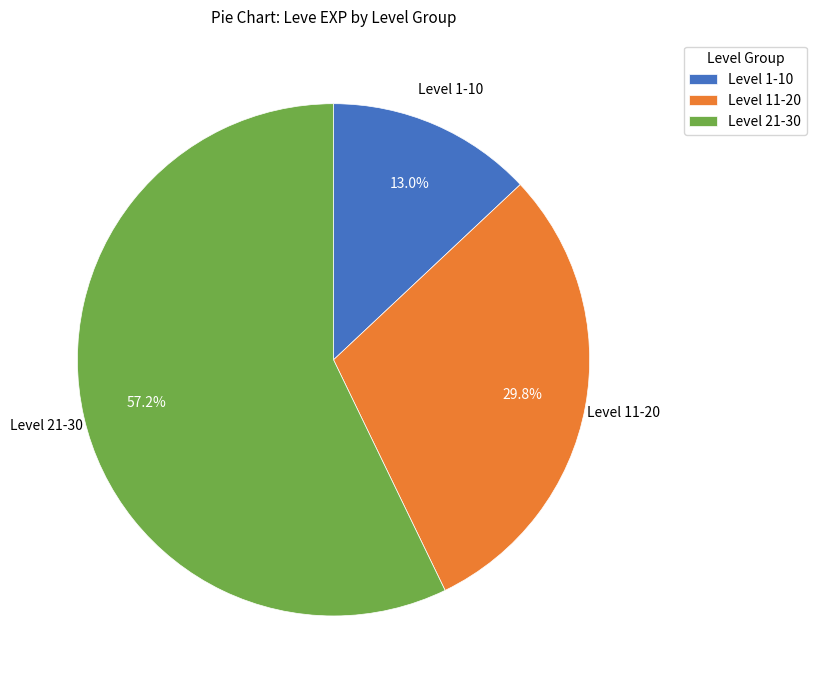

Combined, what portion of the pie is Level 21-30 and Level 11-20?

87.0%